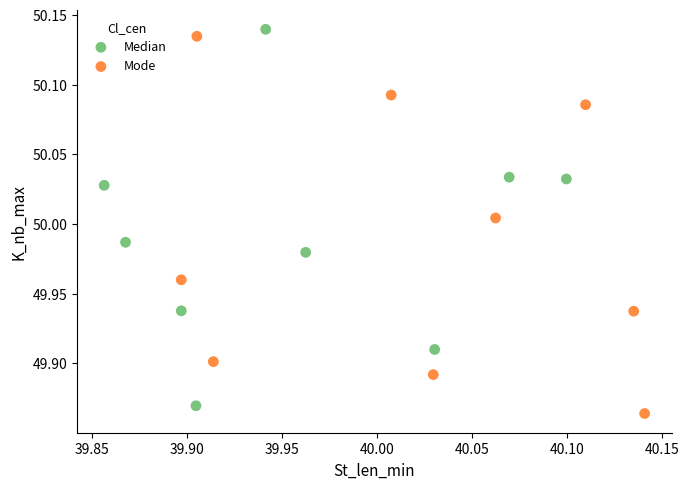

Which series reaches the minimum Y coordinate?

Mode